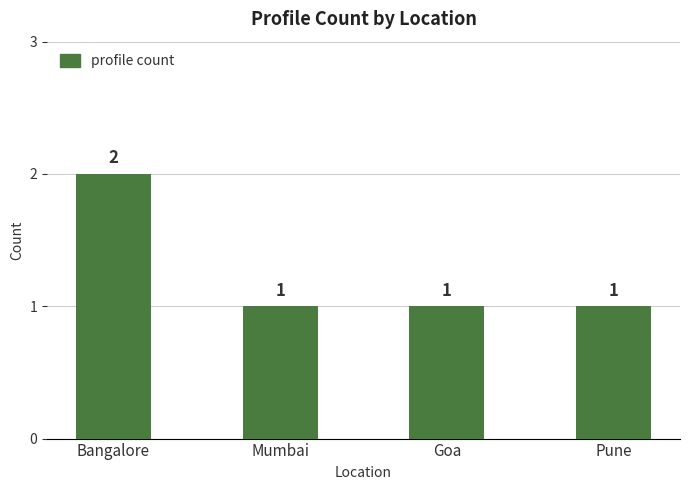

Between Pune and Bangalore, which is larger?

Bangalore